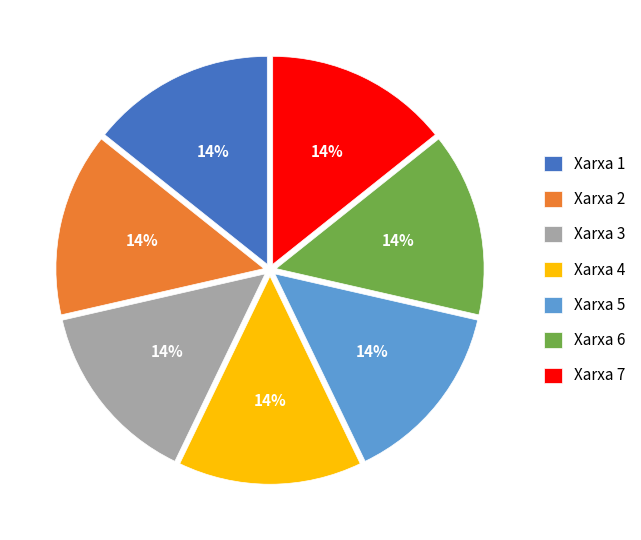

To the nearest percent, what is the average slice percentage?

14%